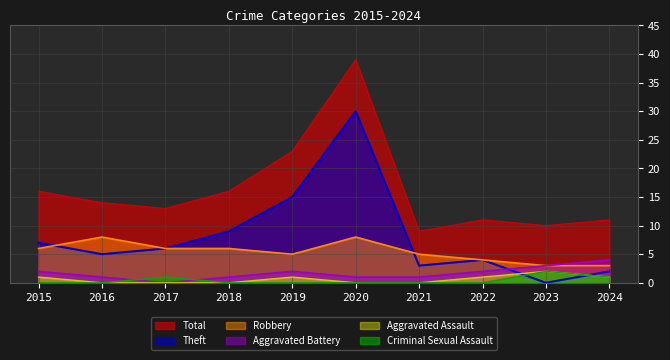

Does the chart display data point markers on the line(s)?

No